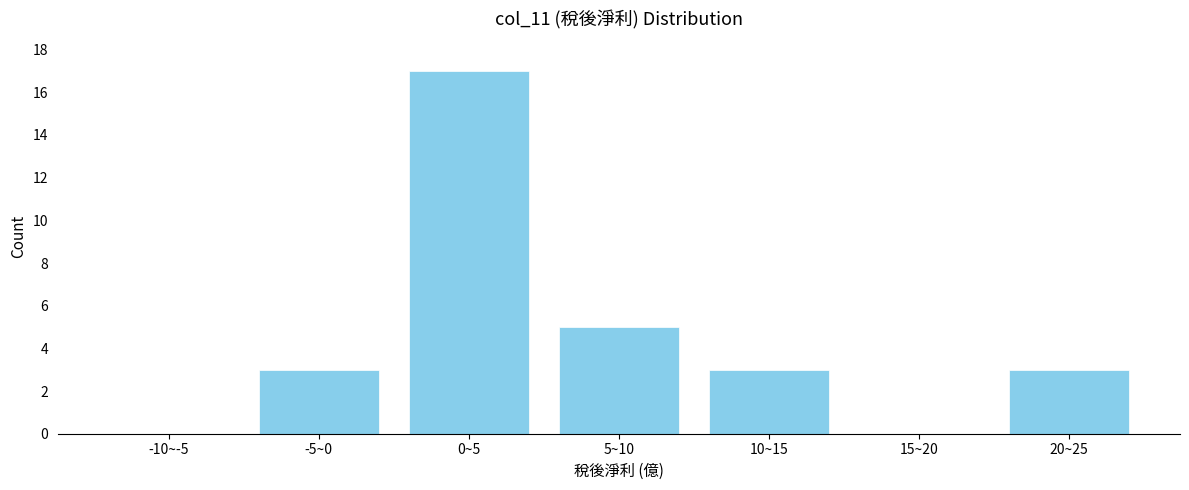

Reading left to right, transcribe all the data shown in this chart.

-10~-5=0	-5~0=3	0~5=17	5~10=5	10~15=3	15~20=0	20~25=3